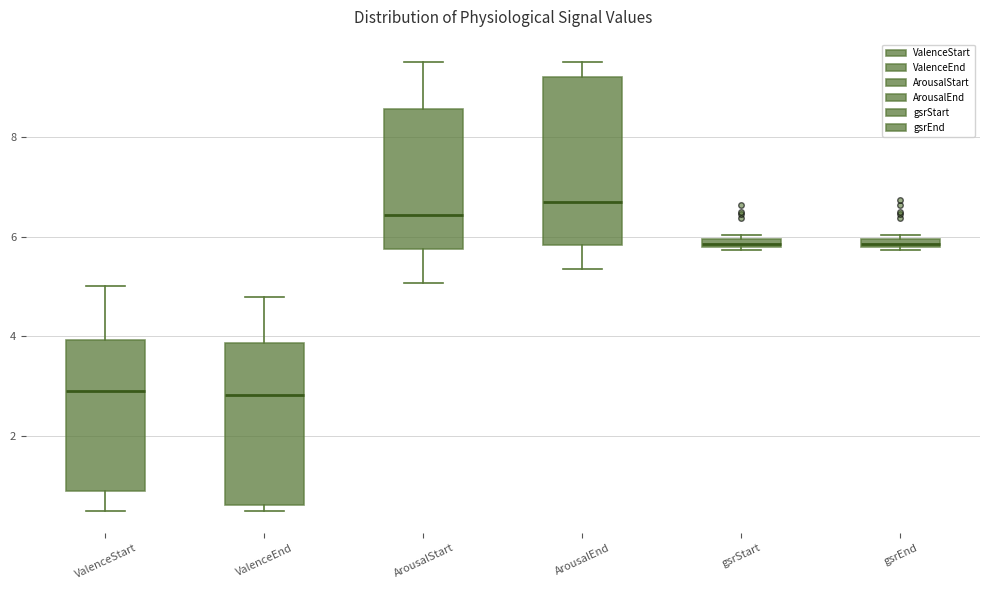

Which box's median line is the highest?

ArousalEnd